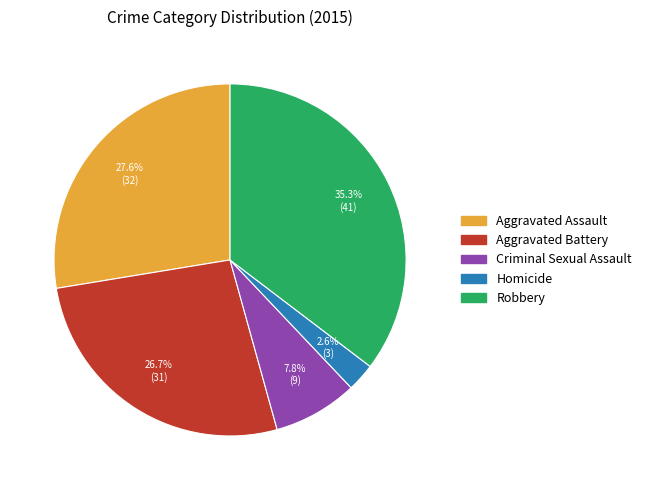

To the nearest percent, what is the difference between the Aggravated Assault and Homicide slice percentages?

25%